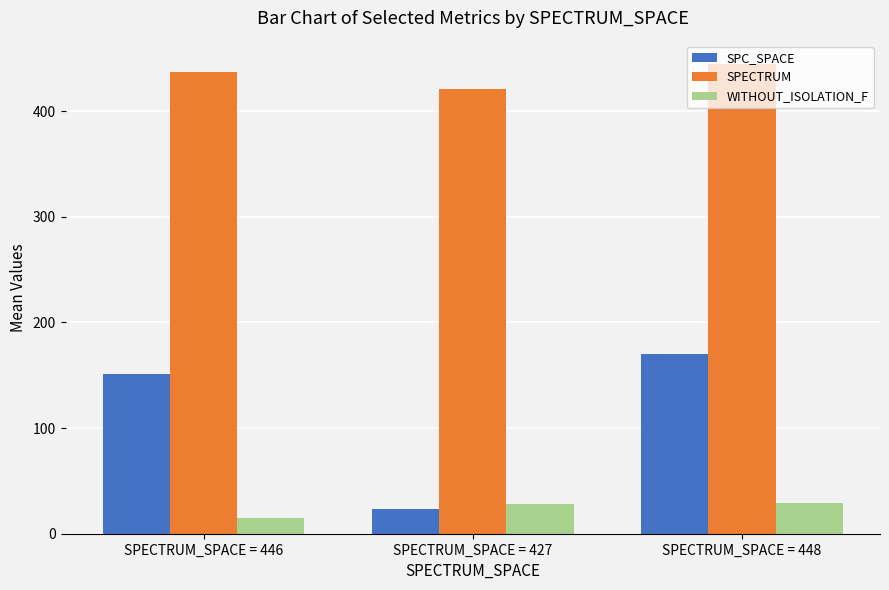

What is the highest value of the WITHOUT_ISOLATION_F series?

29.3